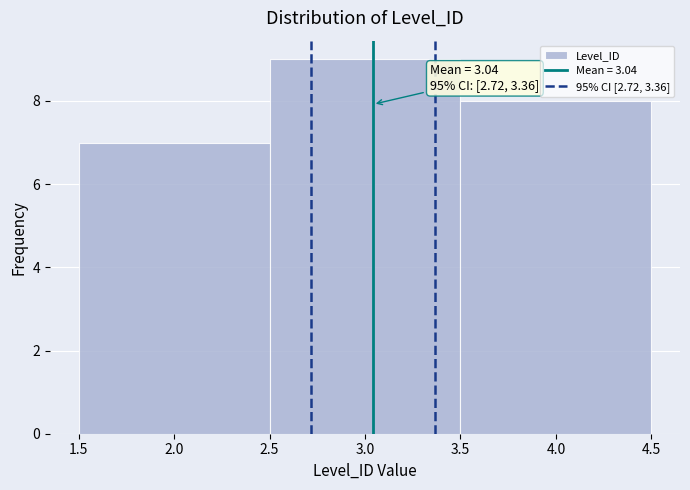

Which range on the x-axis has the tallest bar?

2.5 to 3.5